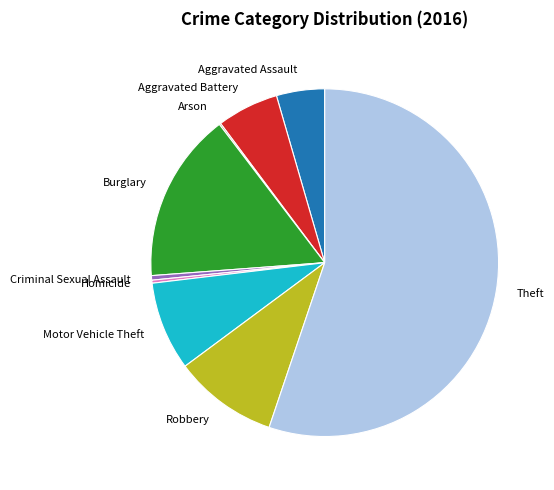

Which category has the biggest portion of the pie?

Theft